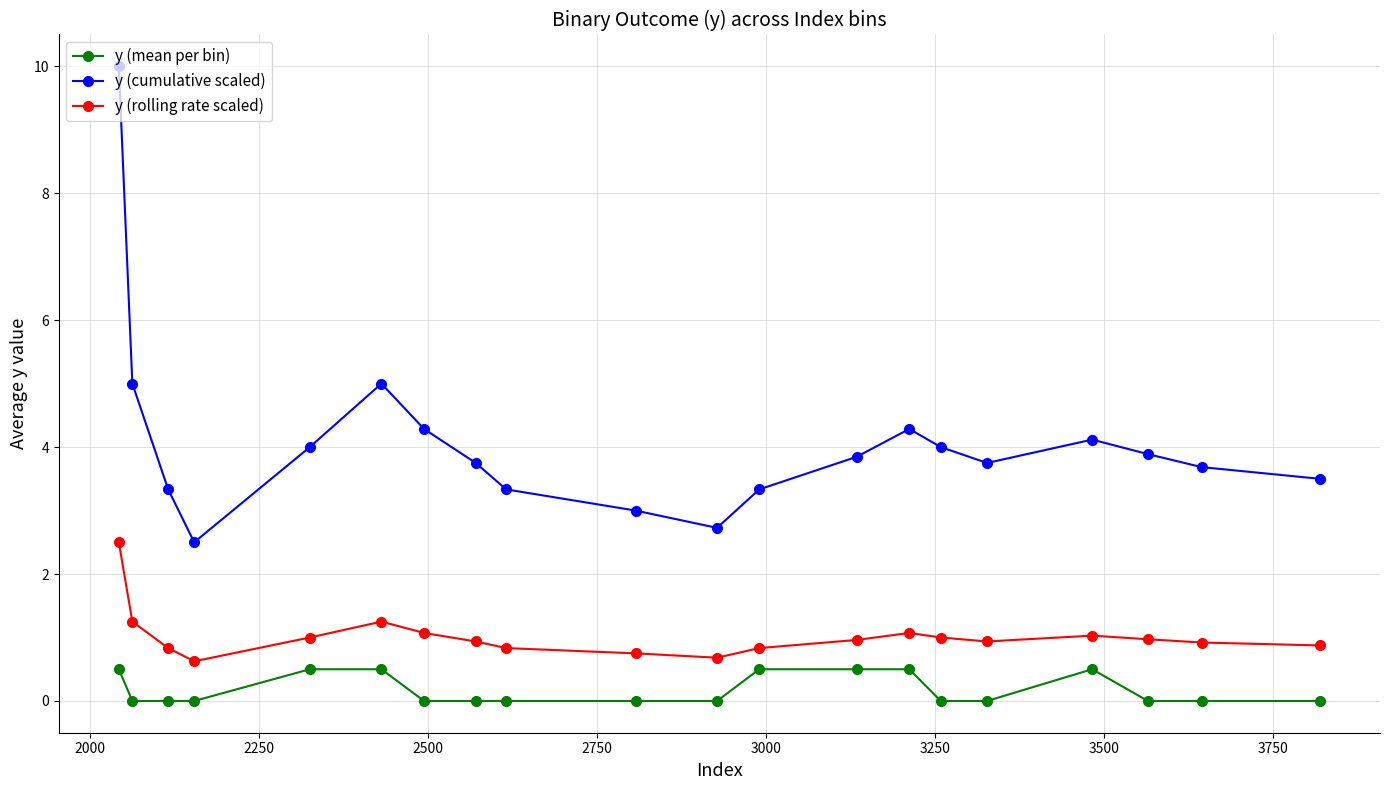

At how many categories does at least one series exceed 7?

1